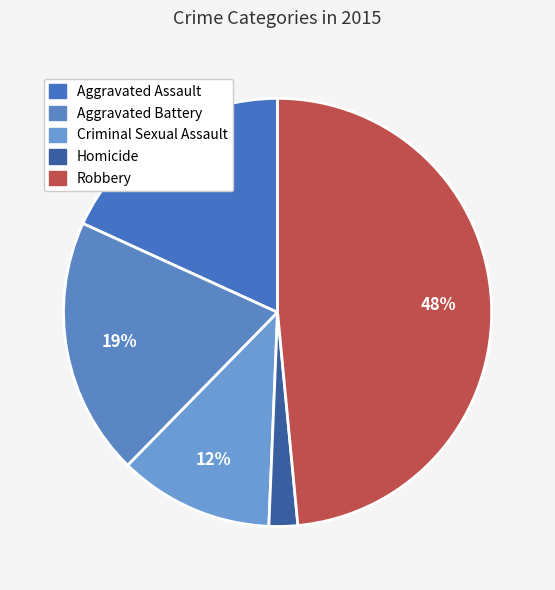

True or false: Aggravated Battery accounts for 19% of the total.

True